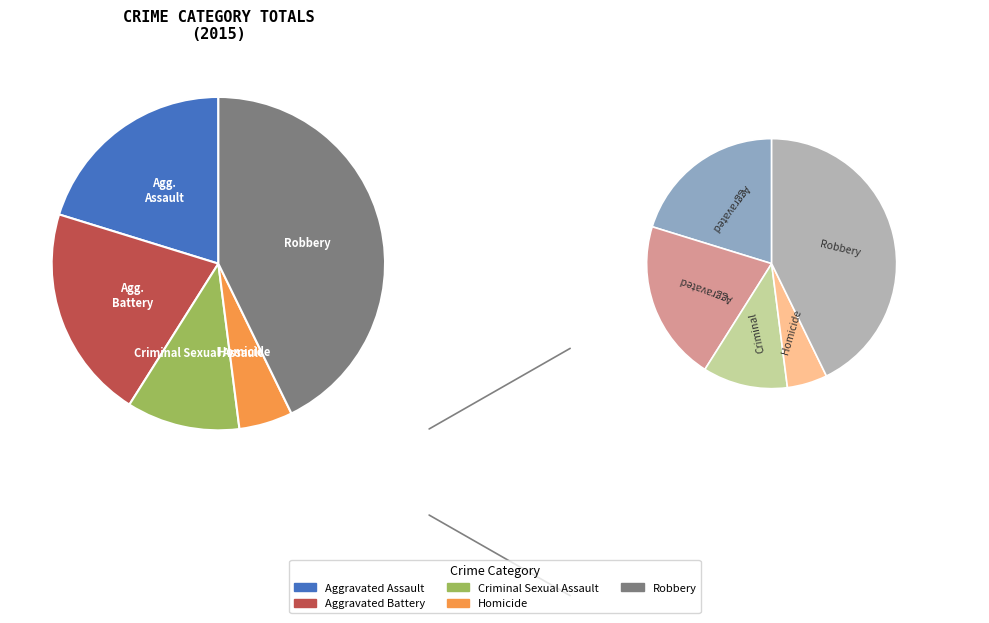

Which has a higher value, Aggravated Battery or Homicide?

Aggravated Battery